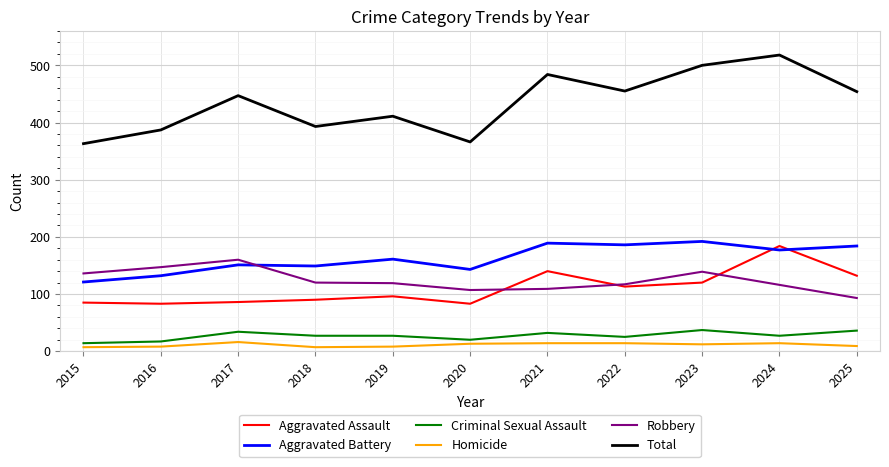

What is the sum of all Homicide values?

122